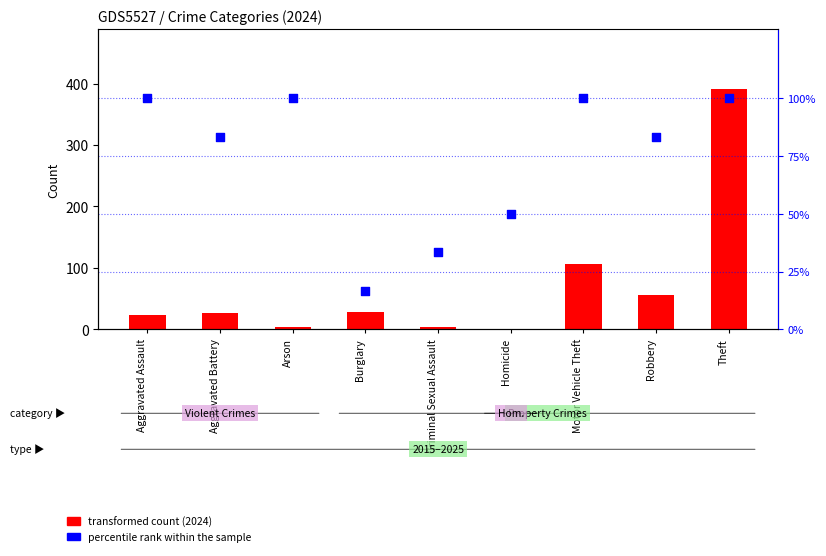

Which series has the largest total across all categories?

percentile rank within the sample